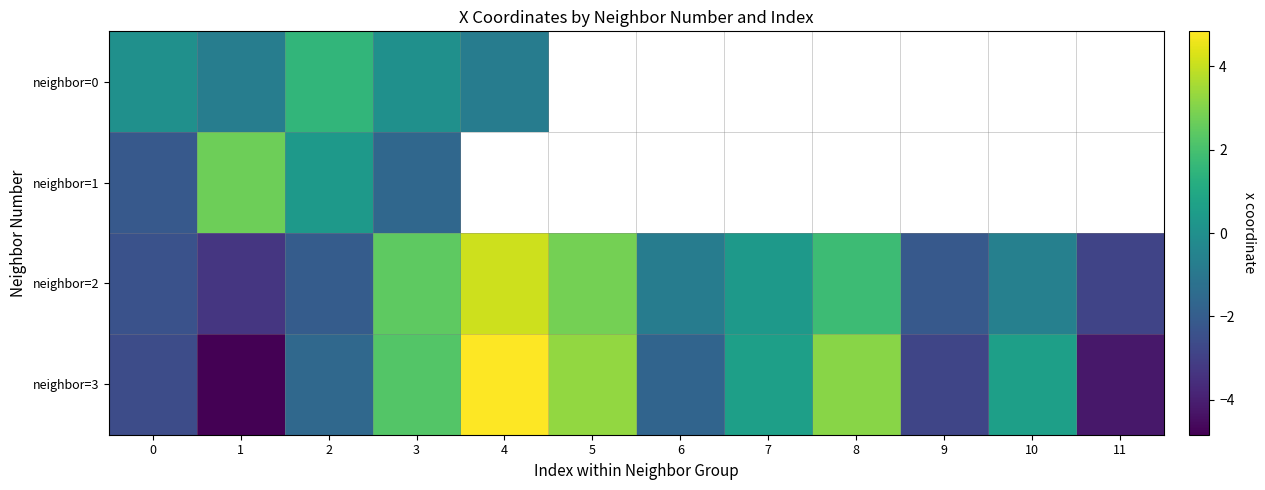

What is the difference between the highest and lowest values at 4?

5.6